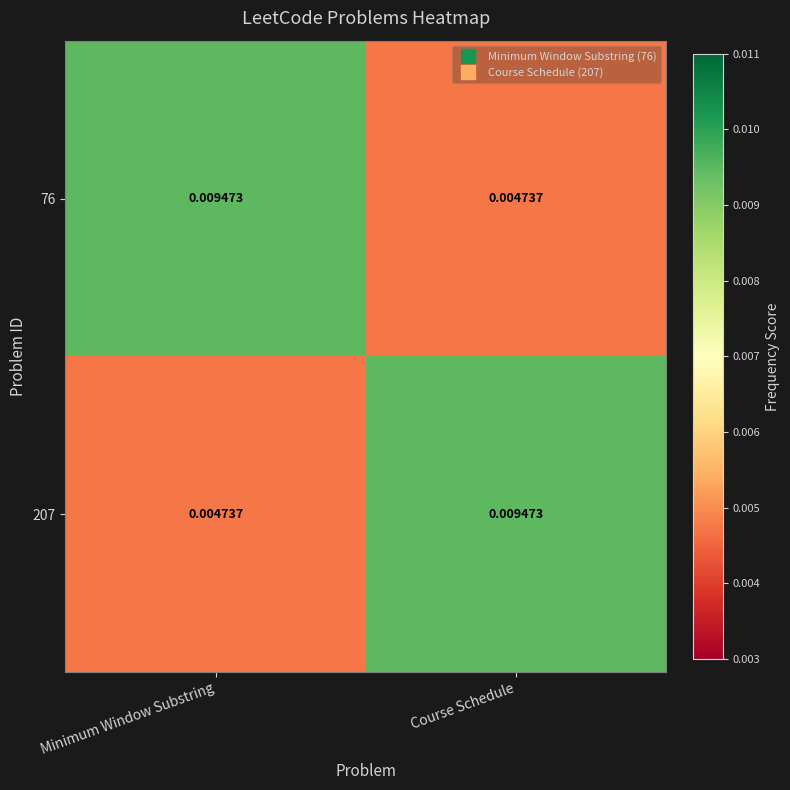

Is the value of 207 at Course Schedule greater than the value of 76 at Course Schedule?

Yes